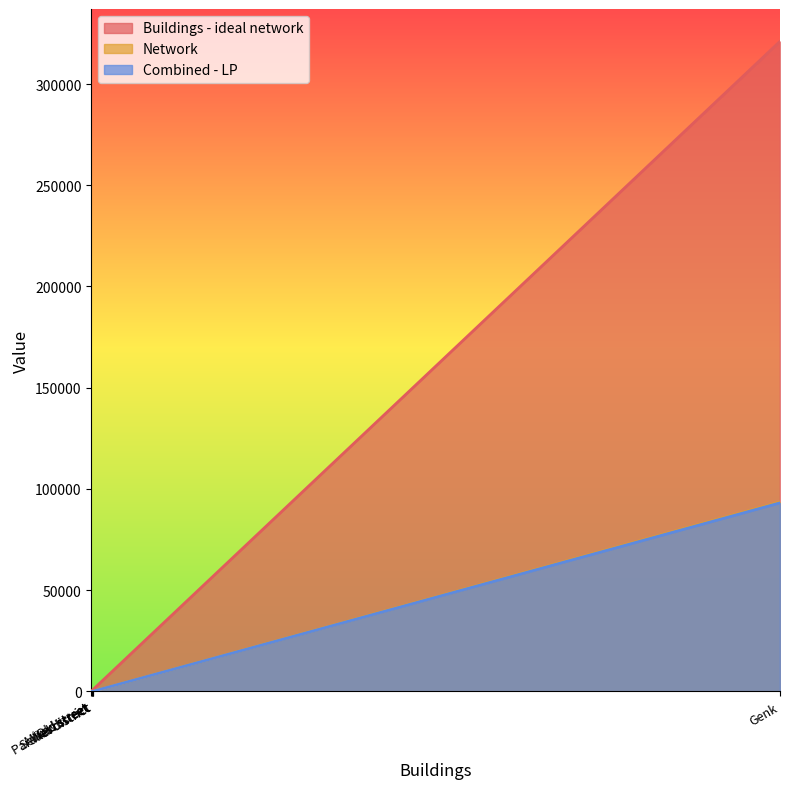

At which category does Combined - LP reach its first local valley?

New street